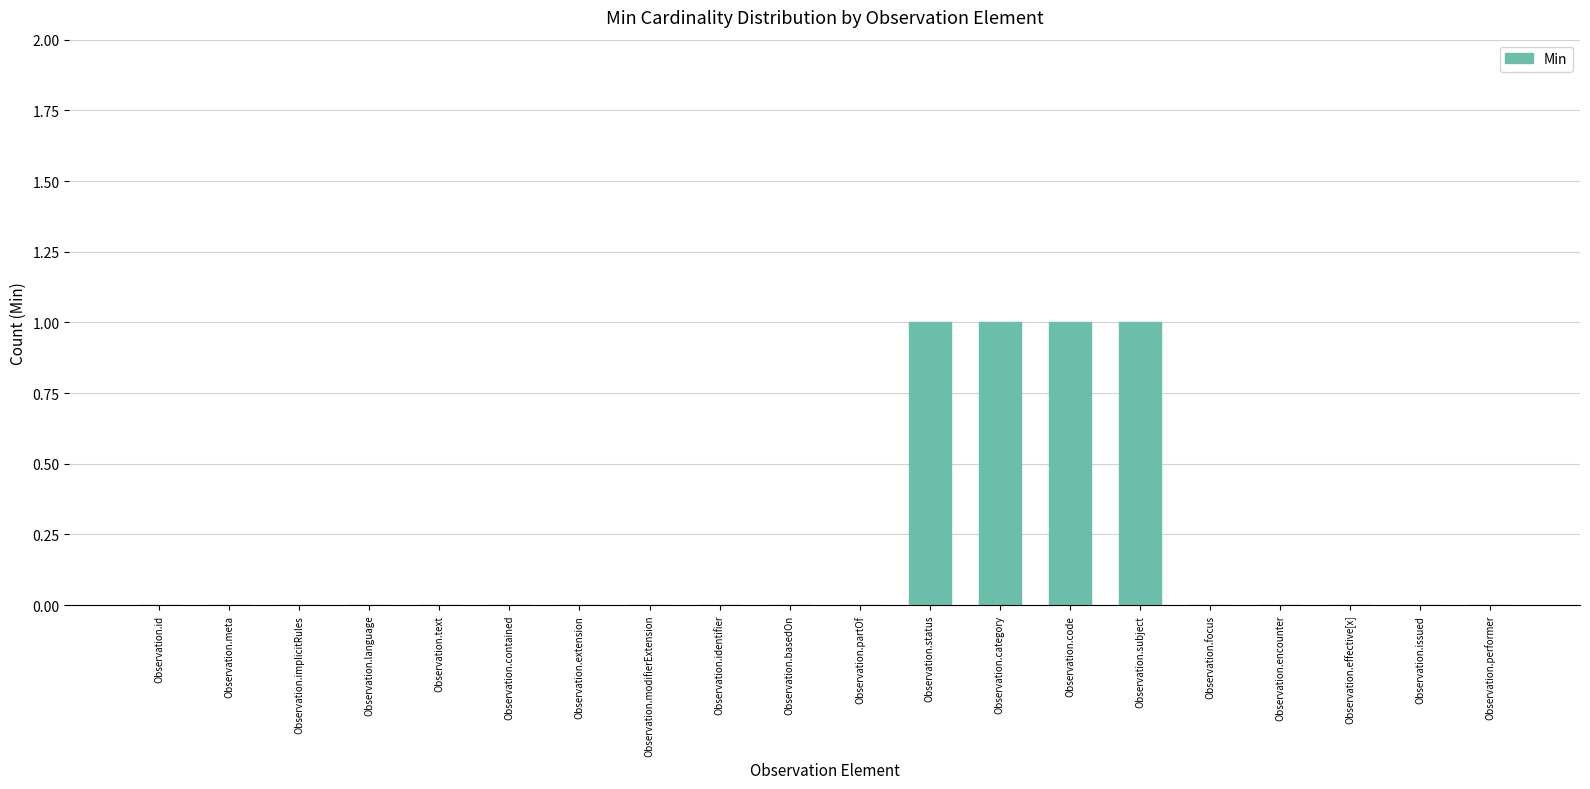

Are the bars horizontal?

No